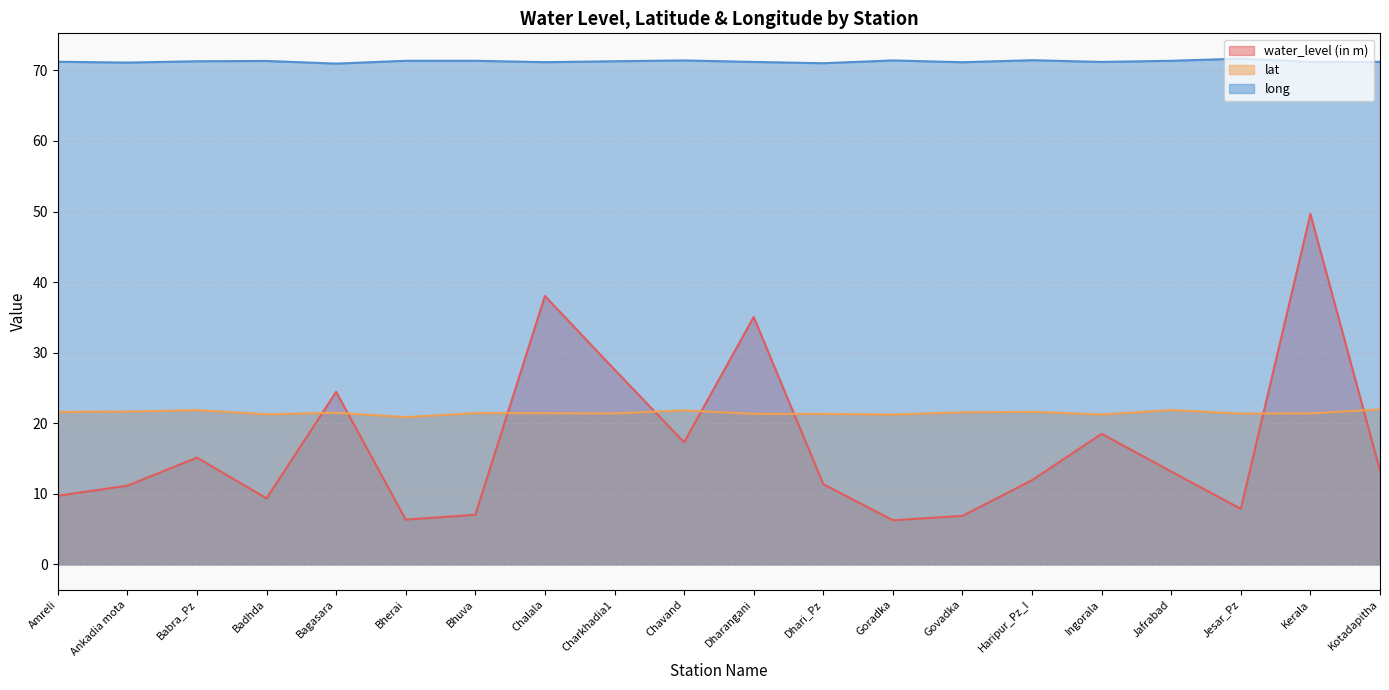

Read the lat value at Chalala.

21.4